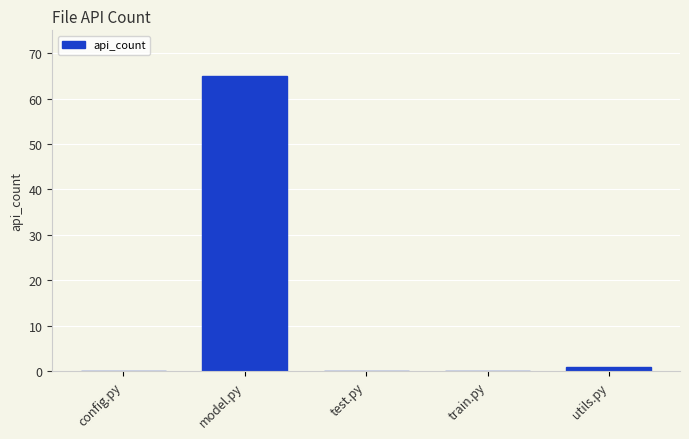

What is the average value?

13